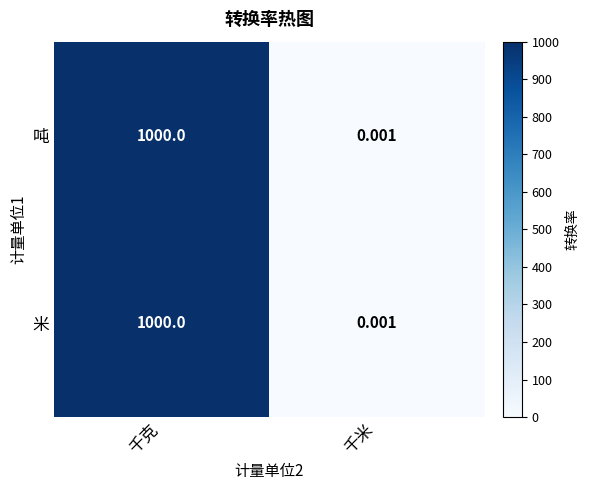

Where is 米 nearest to the value 500?

千米